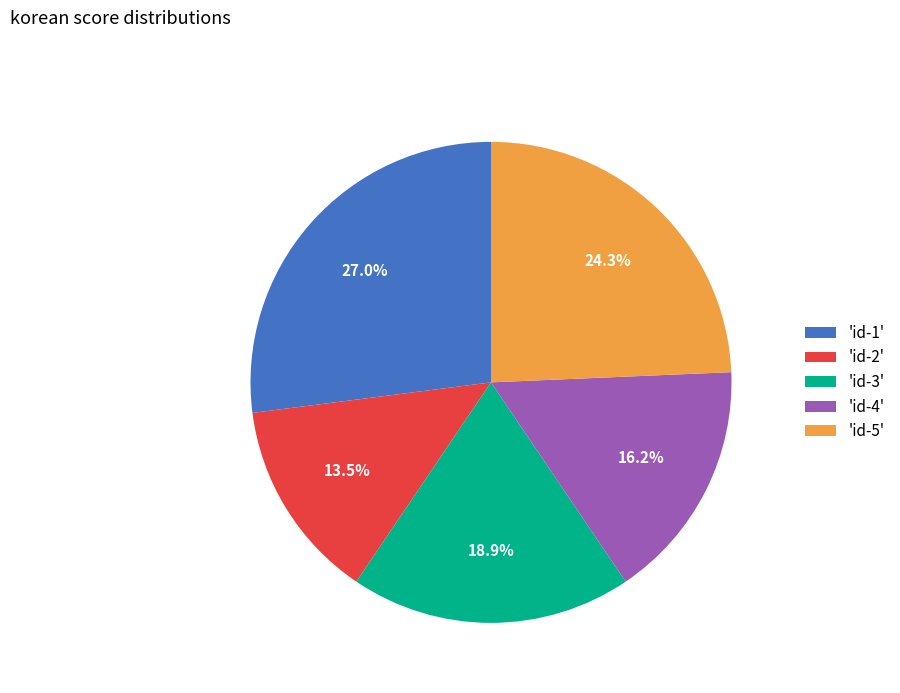

Which slice is the largest?

'id-1'